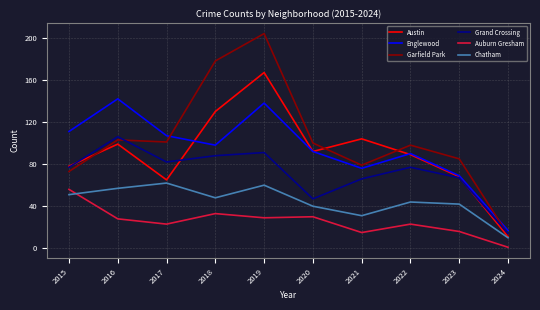

What is the difference between the maximum and minimum values in the Grand Crossing series?

92